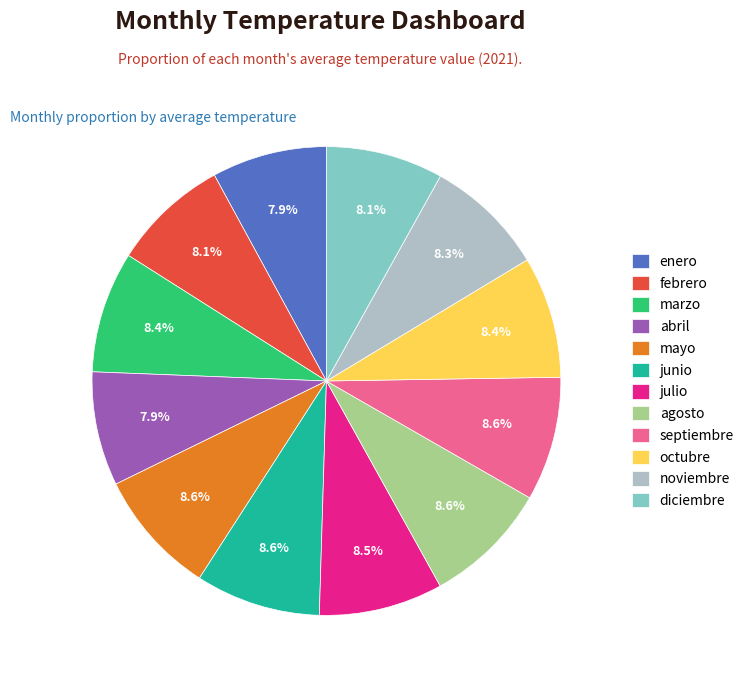

Does any single category account for the majority?

No